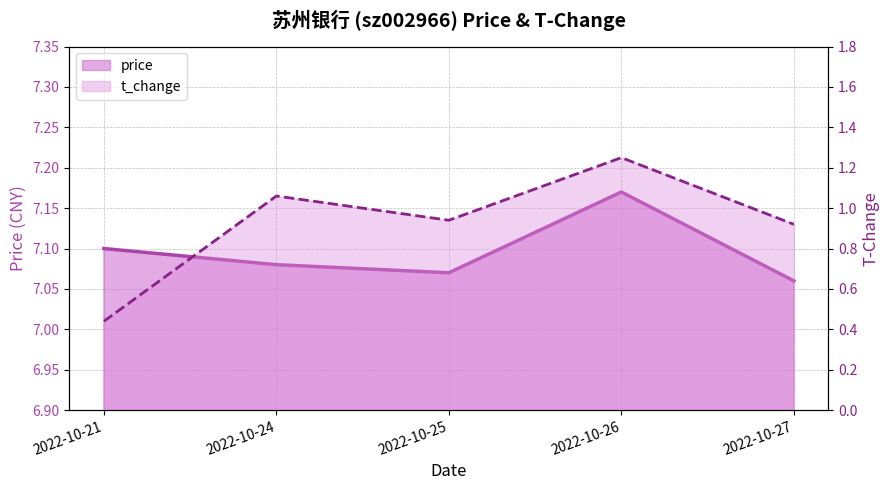

What is the minimum value shown in the chart?

0.4